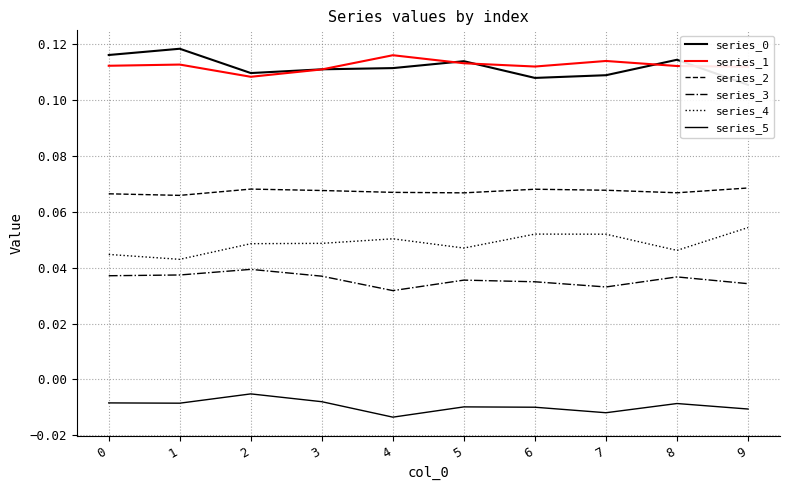

The value of series_0 at 5 is 0.1. True or false?

True